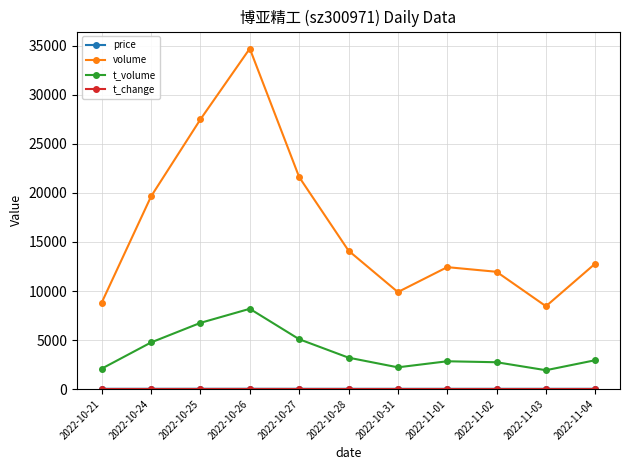

Which series has the widest spread of values?

volume